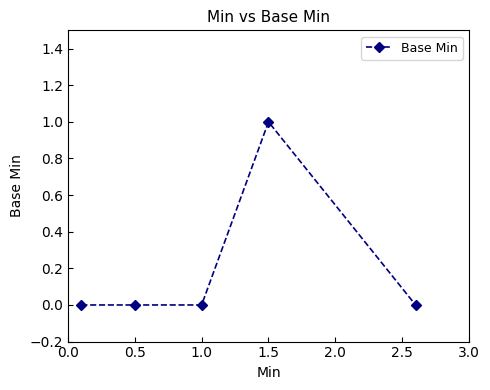

How many values are between 0 and 1?

5